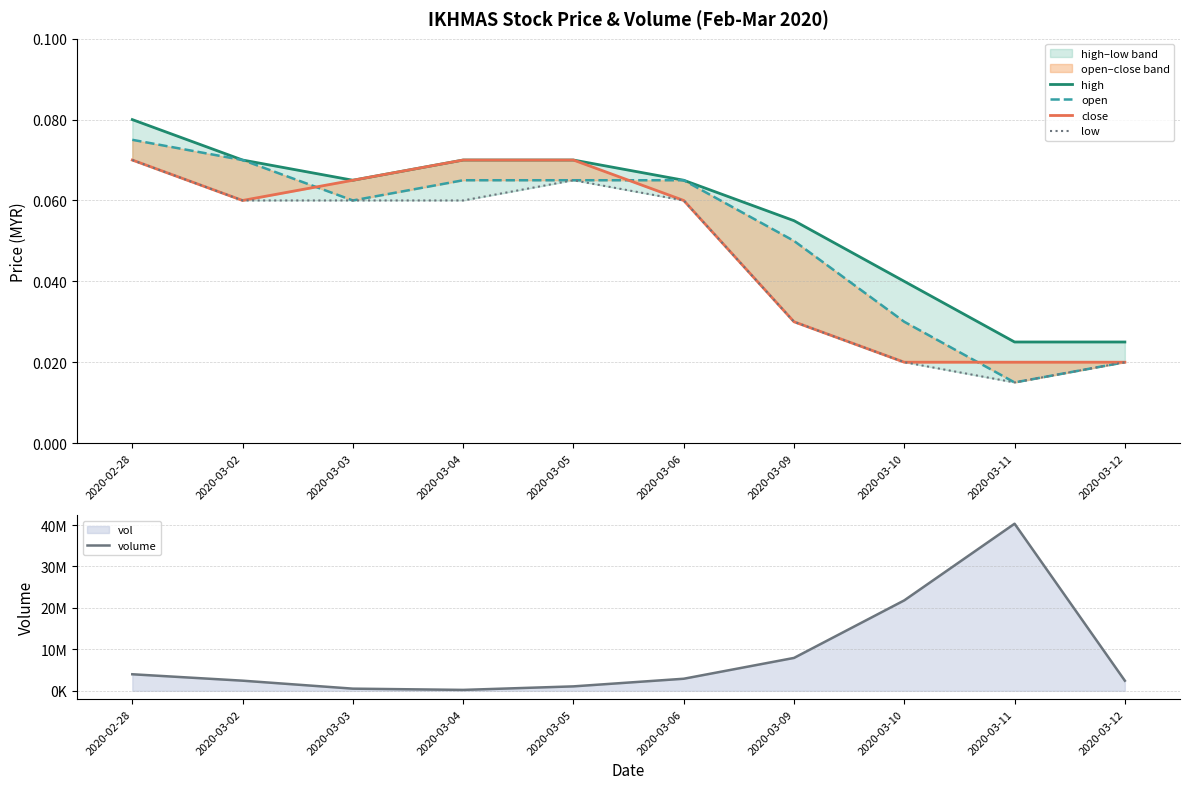

Between 2020-03-02 and 2020-03-11, which series saw the biggest shift?

volume